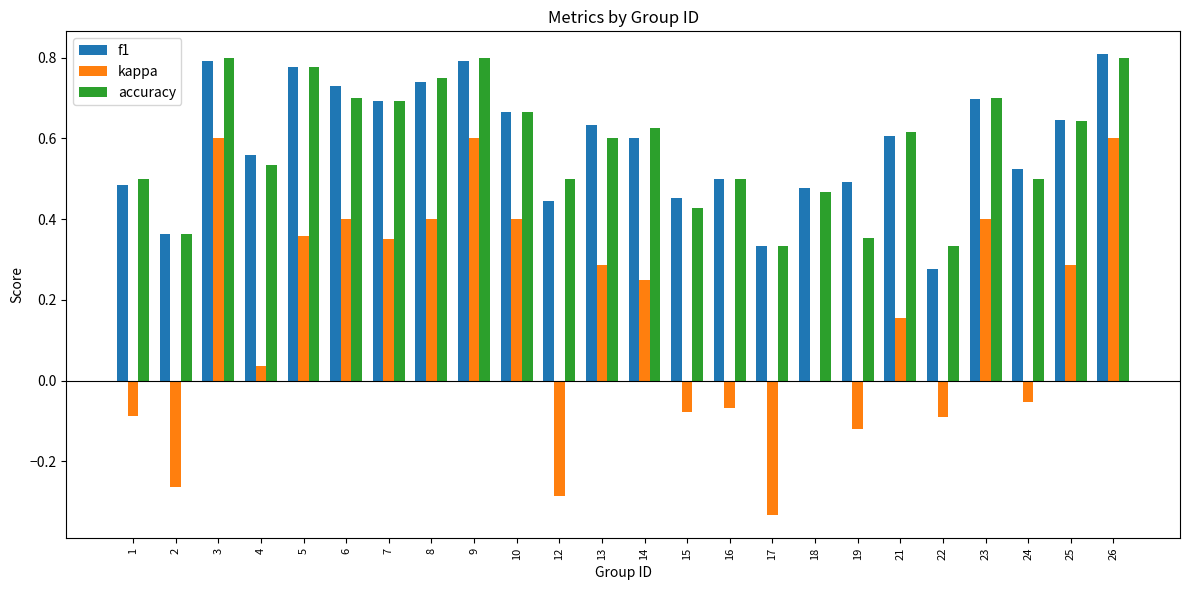

Is it true that accuracy equals 0.5 at 1?

True